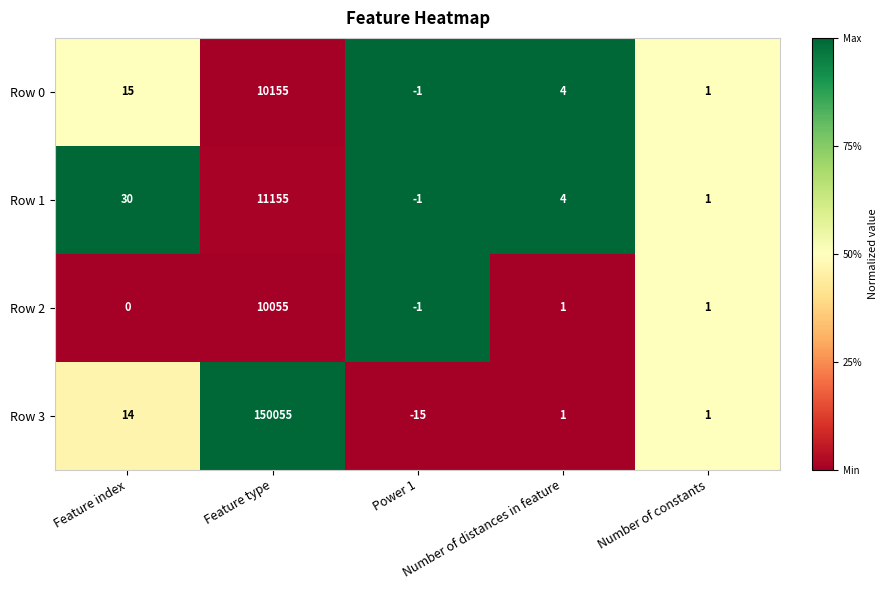

How many distinct data groups are displayed?

4